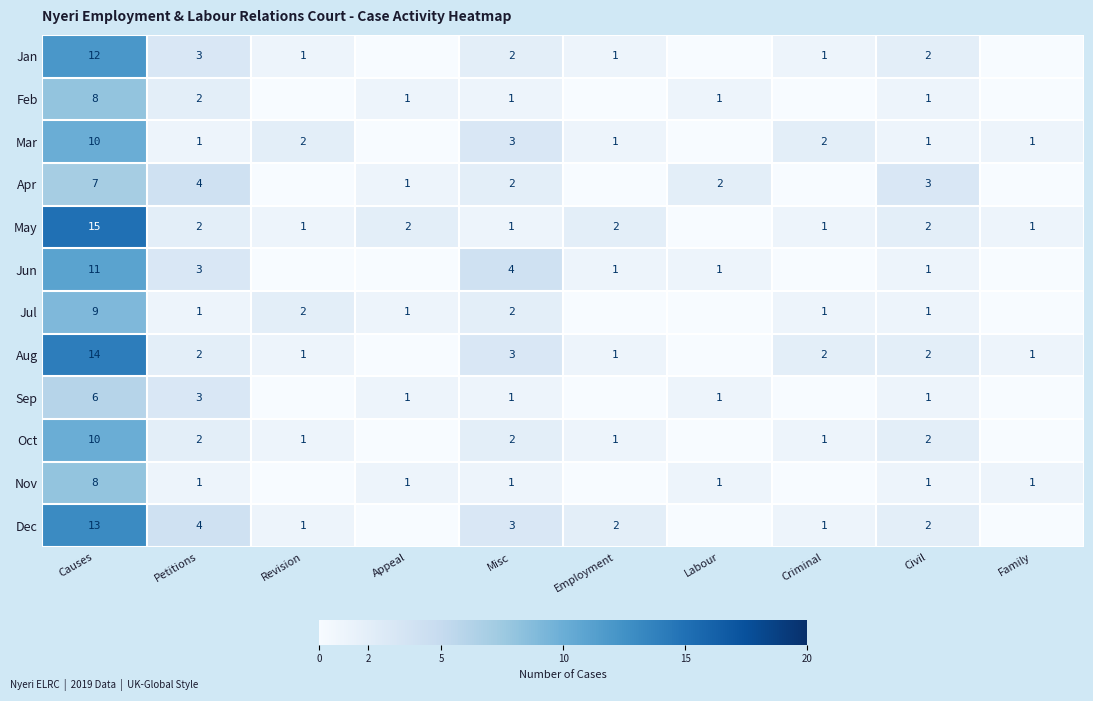

The value of Mar at Family is 1. True or false?

True